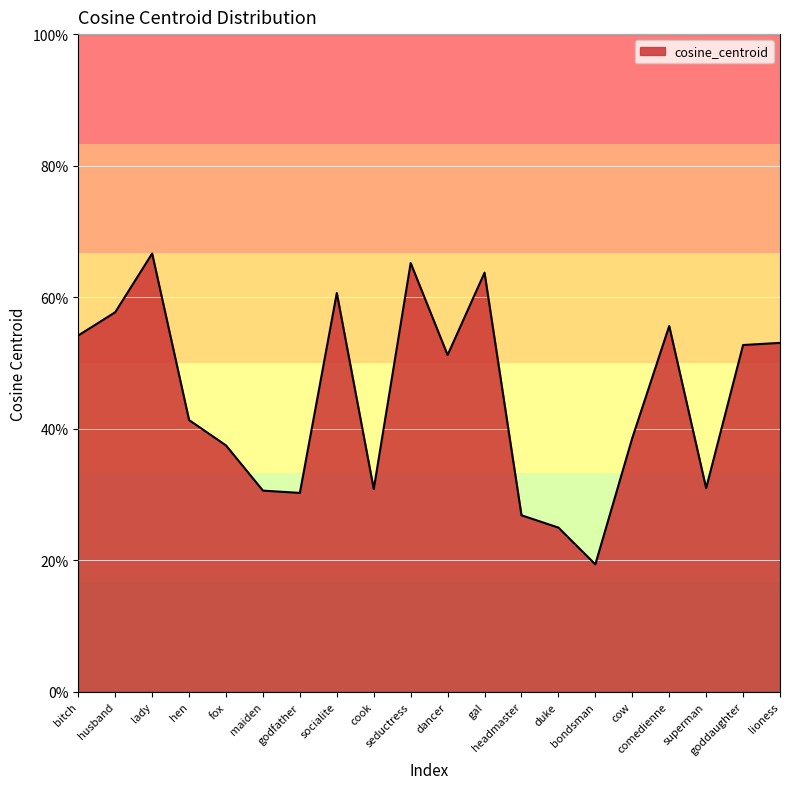

What is the difference between the values at comedienne and superman?

0.2